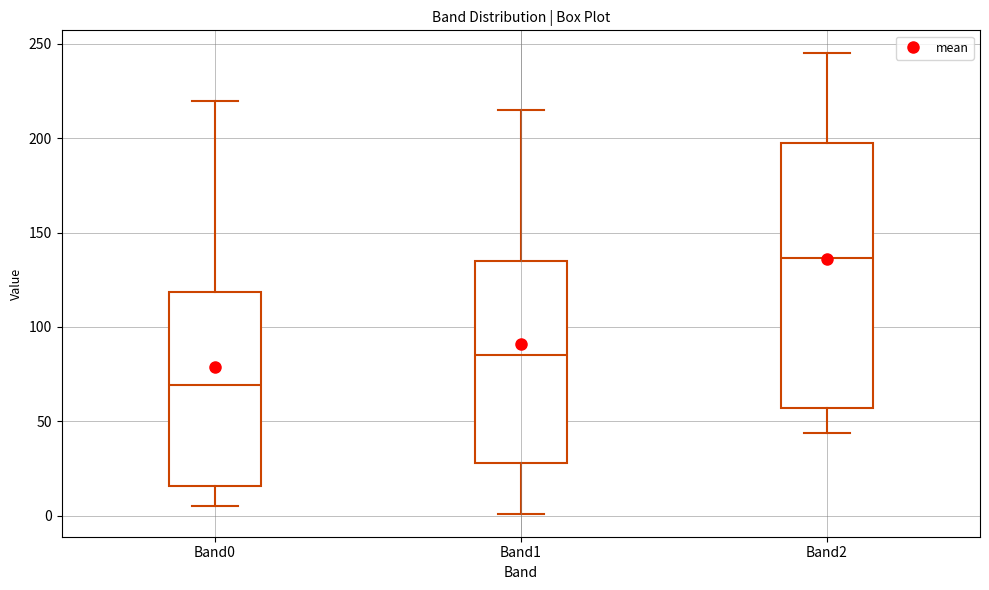

Reading left to right, read every box against the y-axis: the position of its median line, the range the box covers, and the ends of its whiskers. The values are not printed on the chart, so give them approximately, as read against the axis.

Band0: median 70, box 15 to 120, whiskers 5 to 220
Band1: median 85, box 30 to 135, whiskers 0 to 215
Band2: median 135, box 55 to 195, whiskers 45 to 245